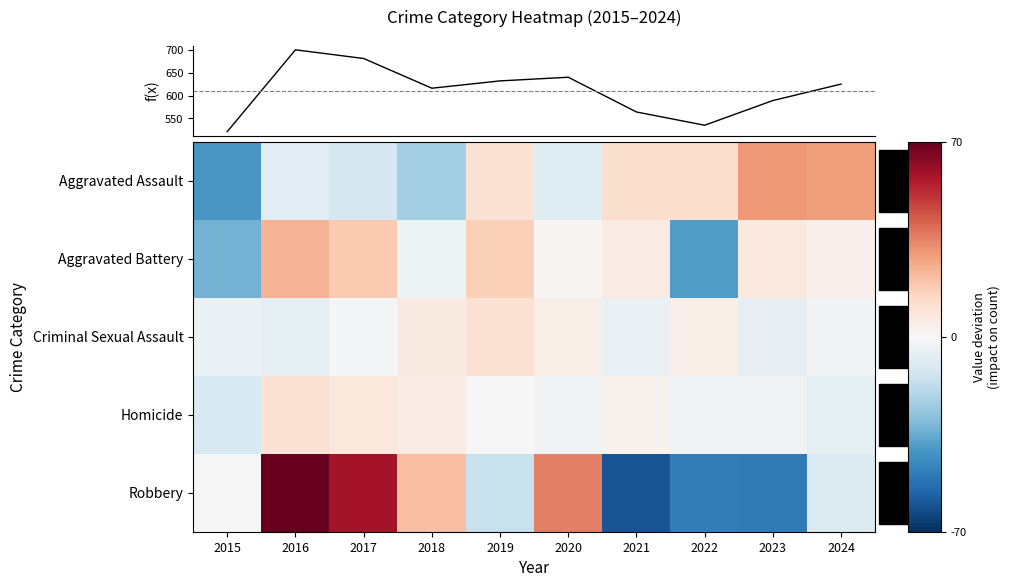

At which category is the sum across all series the highest?

2016